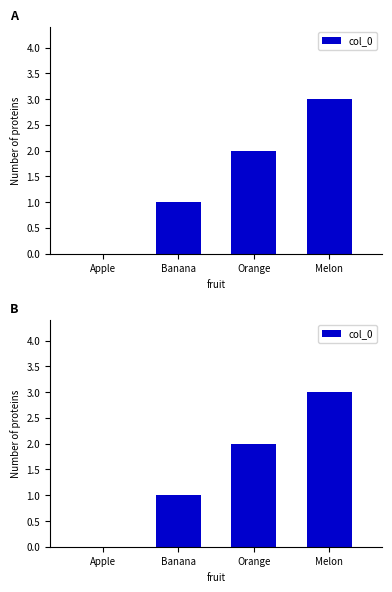

Count the number of data series in this chart.

1